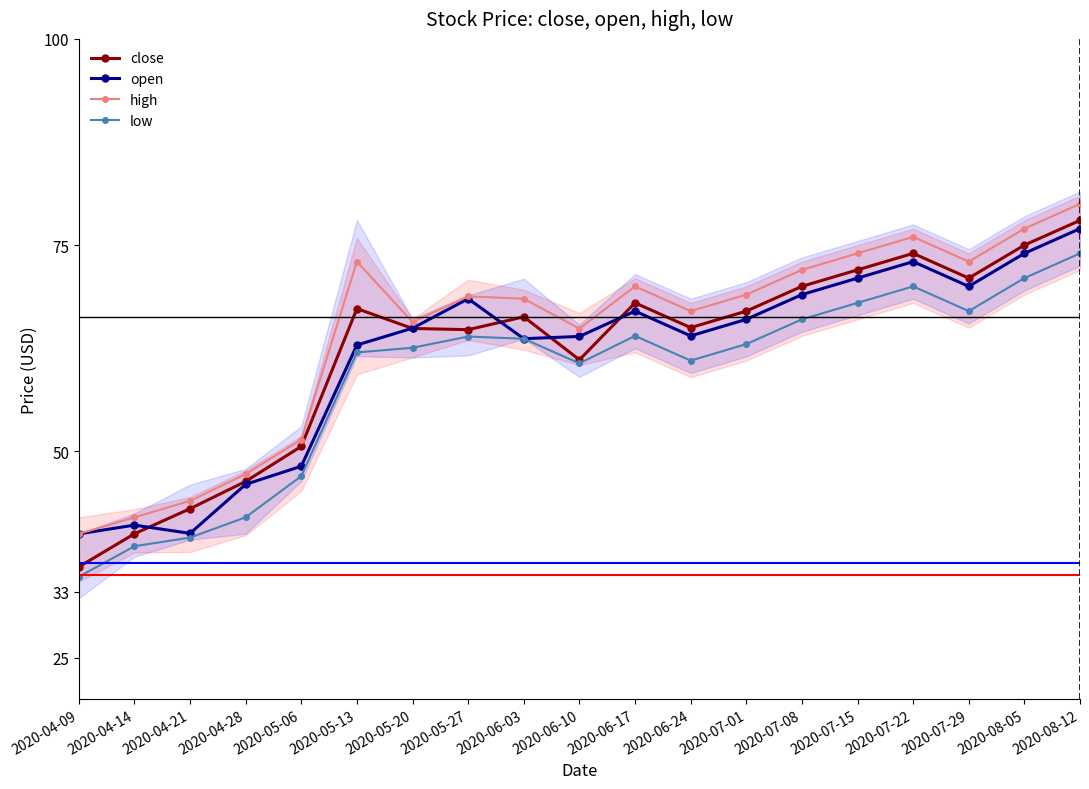

What is the value of the close point at the 18th from the left?

75.0